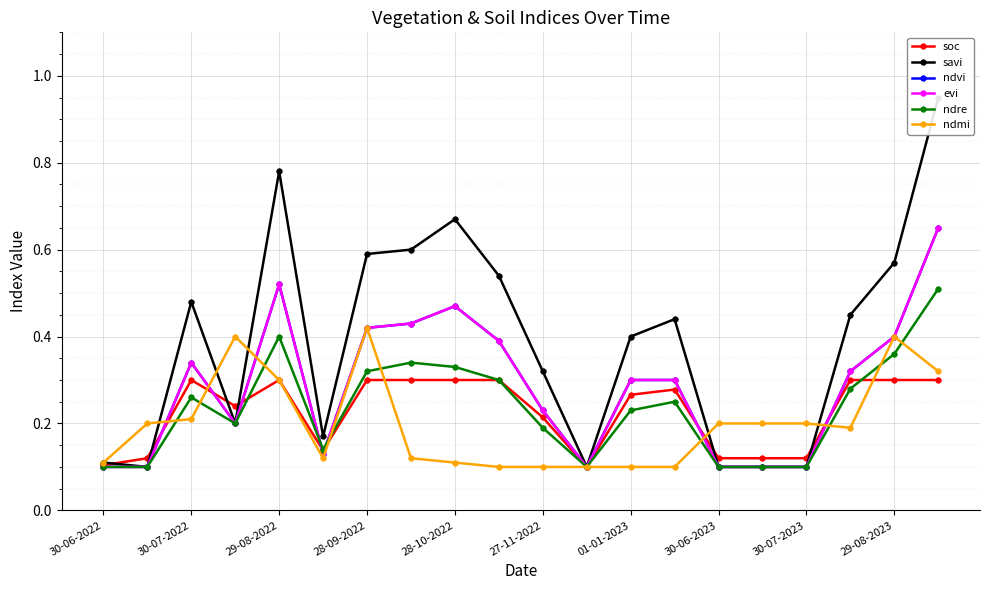

How many lines are shown in the chart?

6